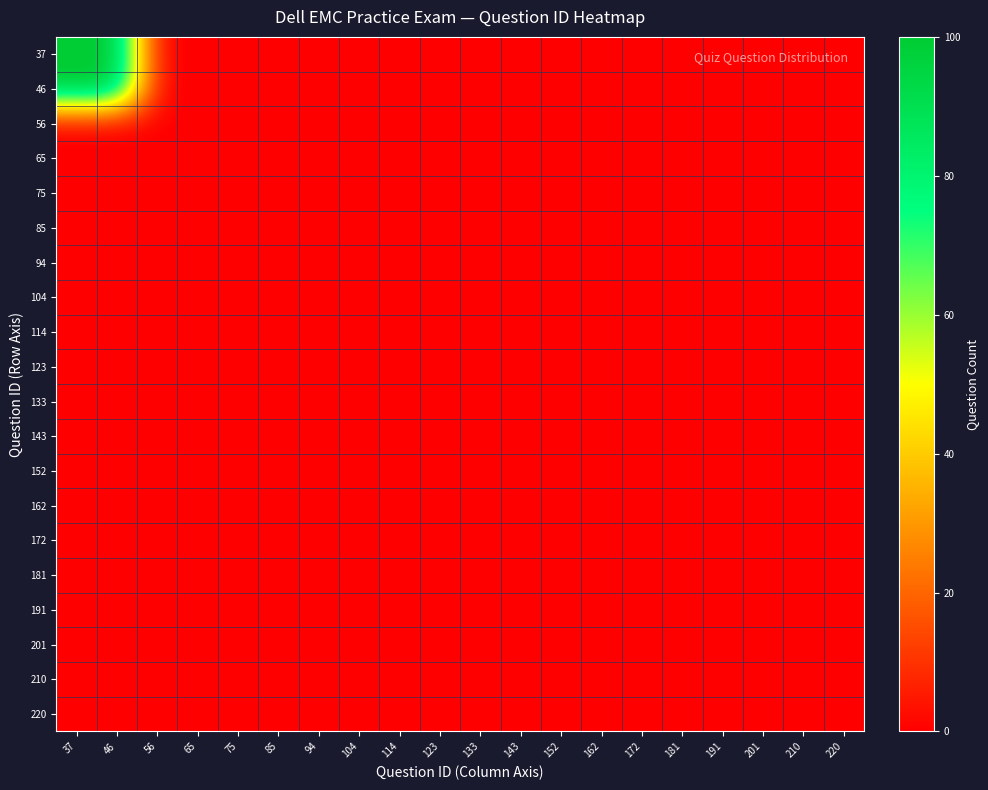

At which category is the sum across all series the highest?

37